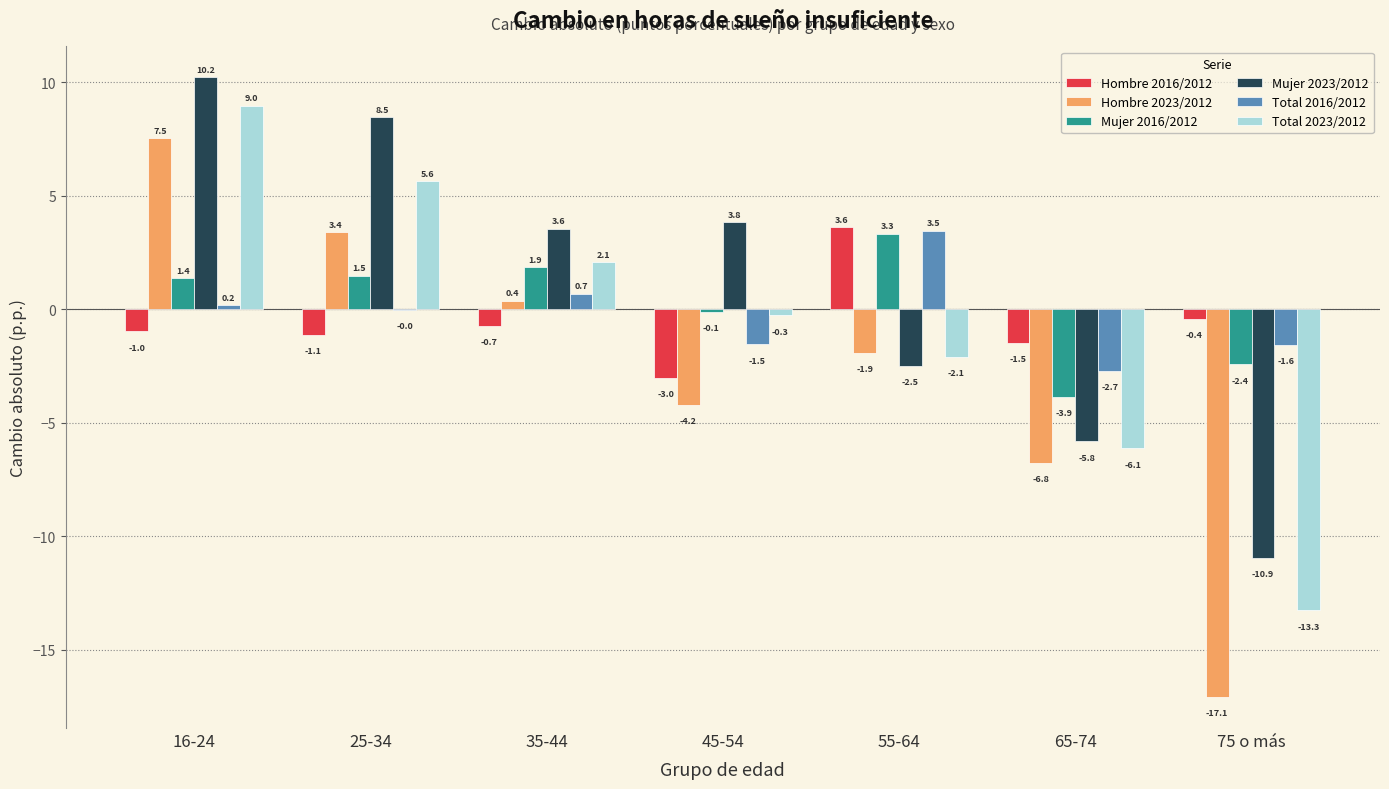

How many values in the Mujer 2023/2012 series exceed 3?

4